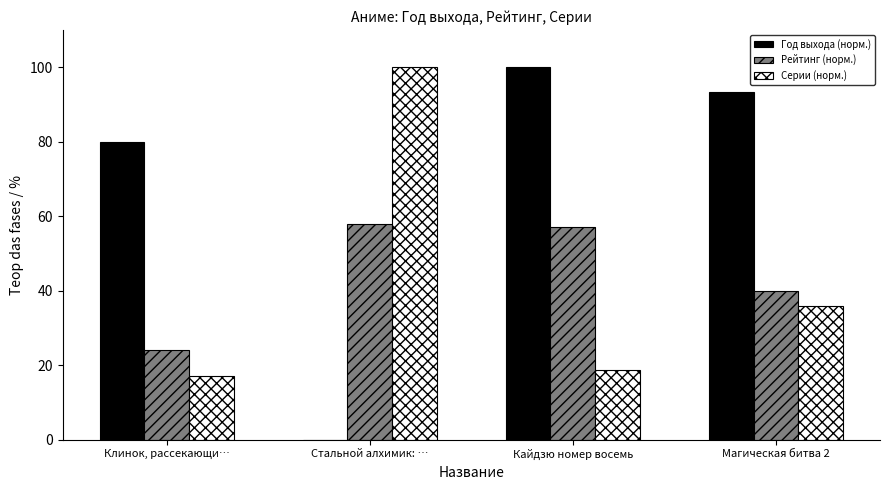

What is the sum of the Год выхода (норм.) values at Магическая битва 2 and Клинок, рассекающи…?

173.3